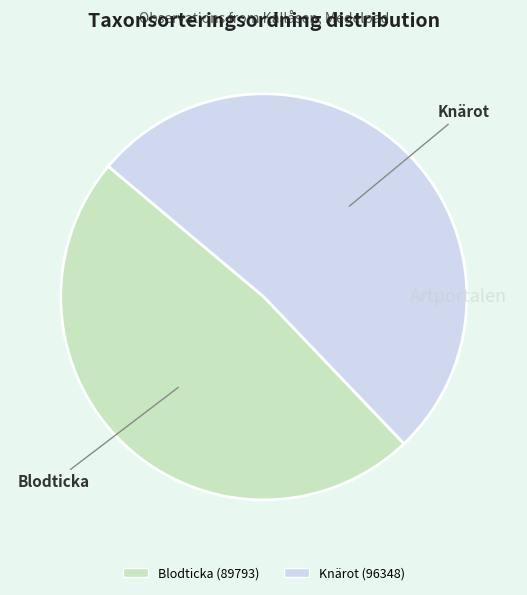

Count the number of slices in the pie.

2